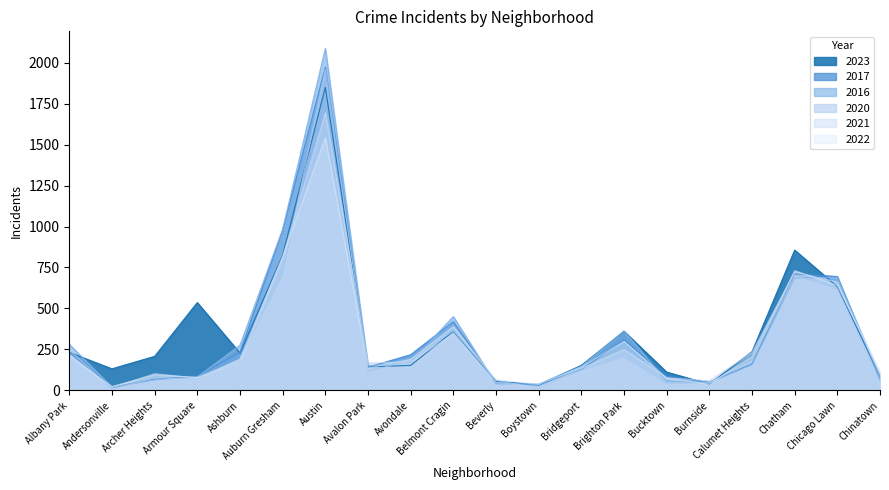

At Avondale, list the series in order from smallest to largest.

2023, 2016, 2021, 2020, 2022, 2017